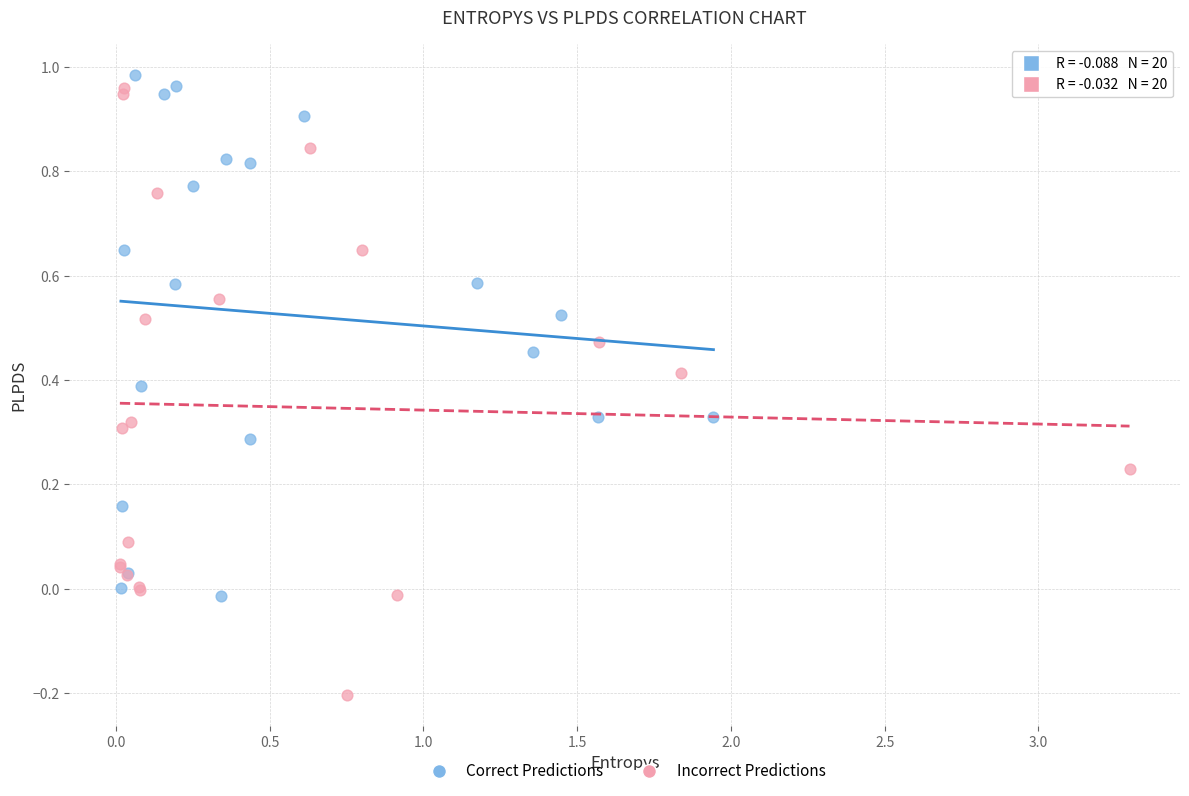

Which series contains the highest Y value?

Correct Predictions